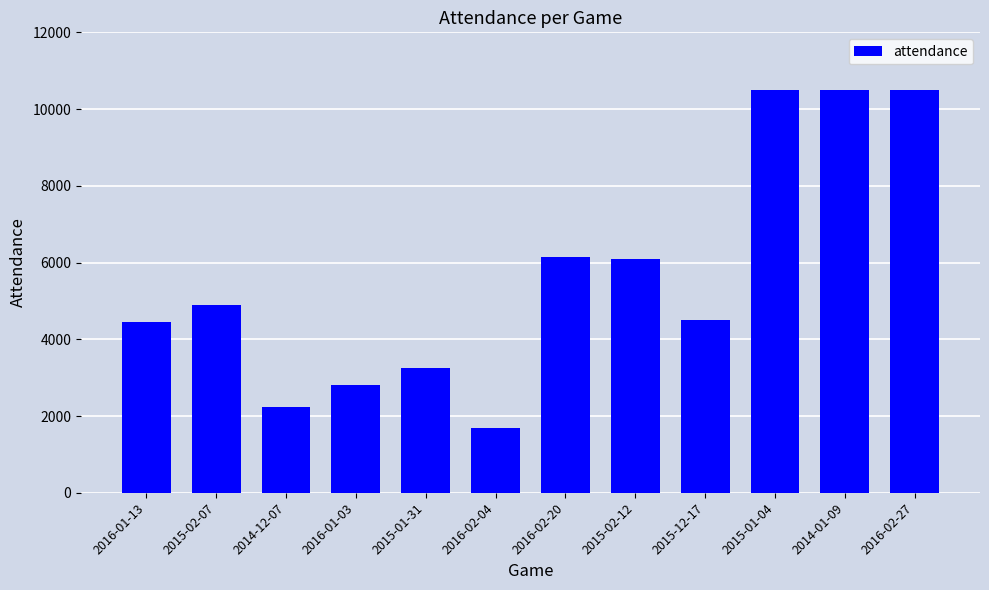

What is the difference between the maximum and minimum values?

8815